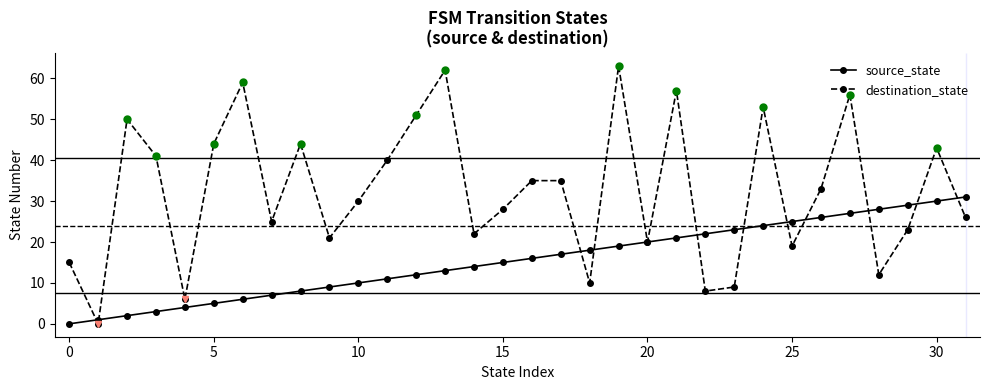

Which series has the largest range (max minus min)?

destination_state